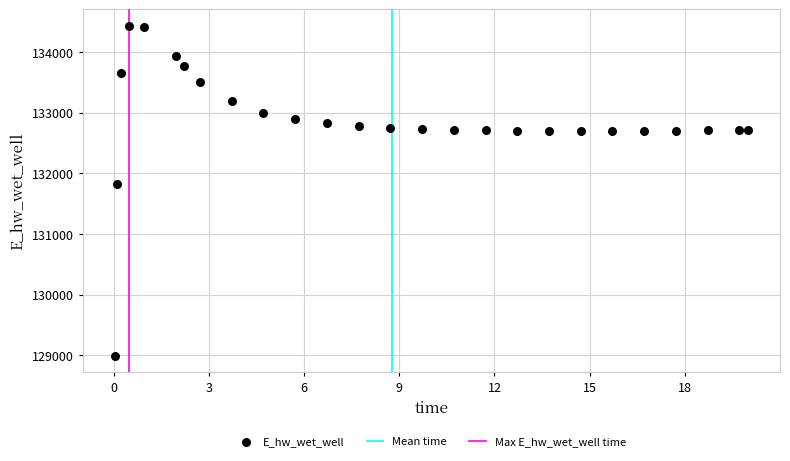

What is the range of X values (max minus min)?

20.0